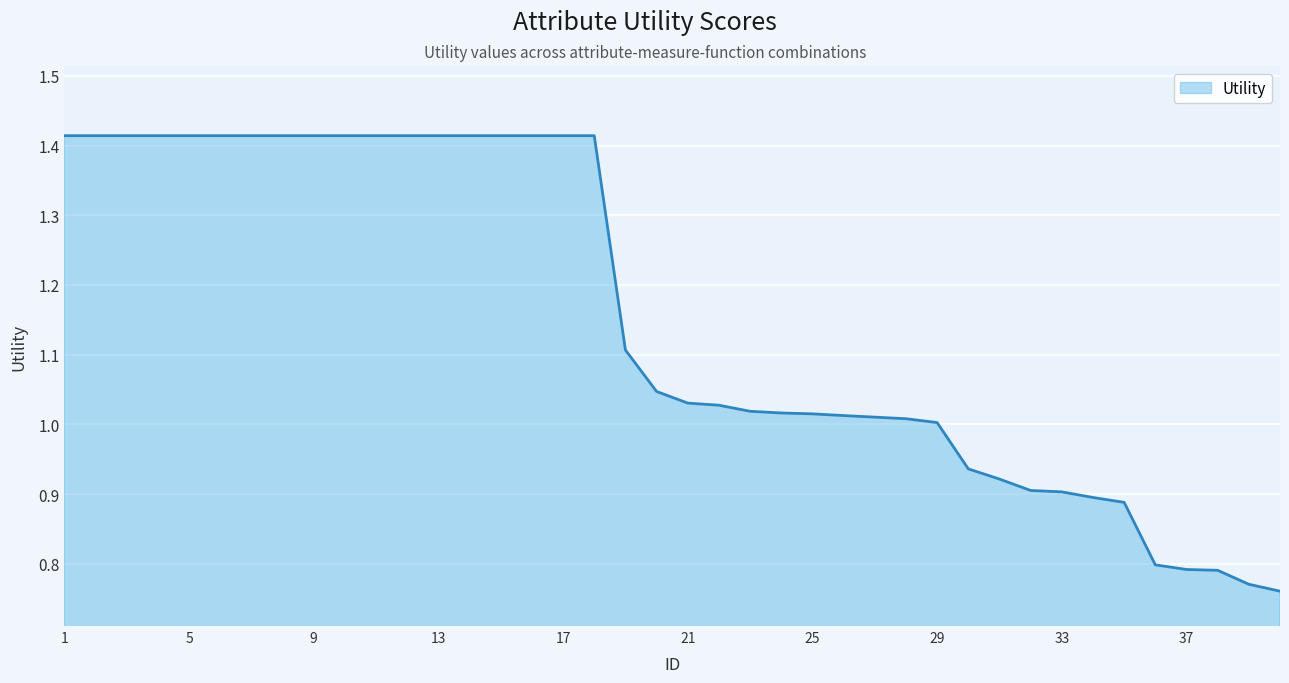

What is the difference between the maximum and minimum values?

0.7